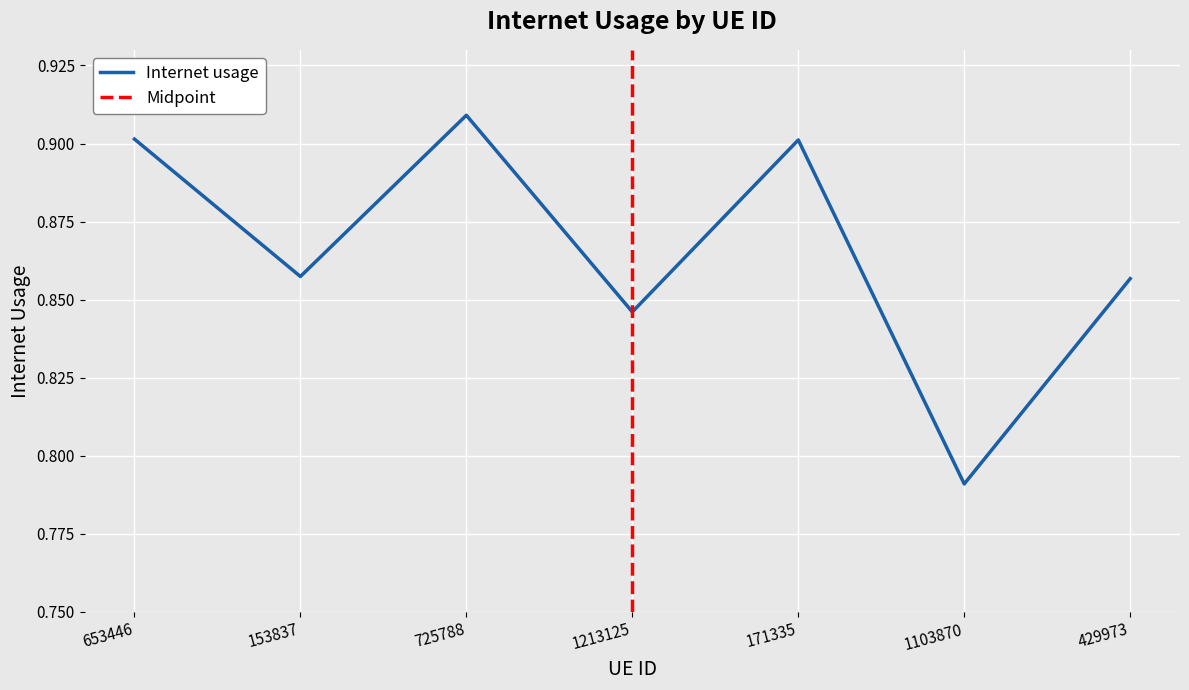

Reading left to right, transcribe all the data shown in this chart.

653446=0.9	153837=0.9	725788=0.9	1213125=0.8	171335=0.9	1103870=0.8	429973=0.9